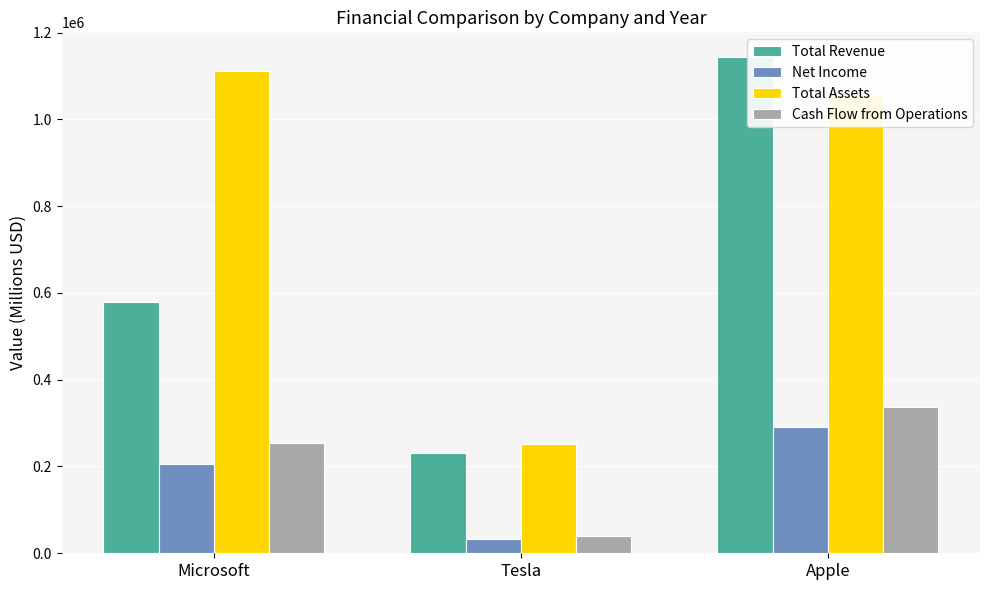

What is the total value across all series at Tesla?

555669